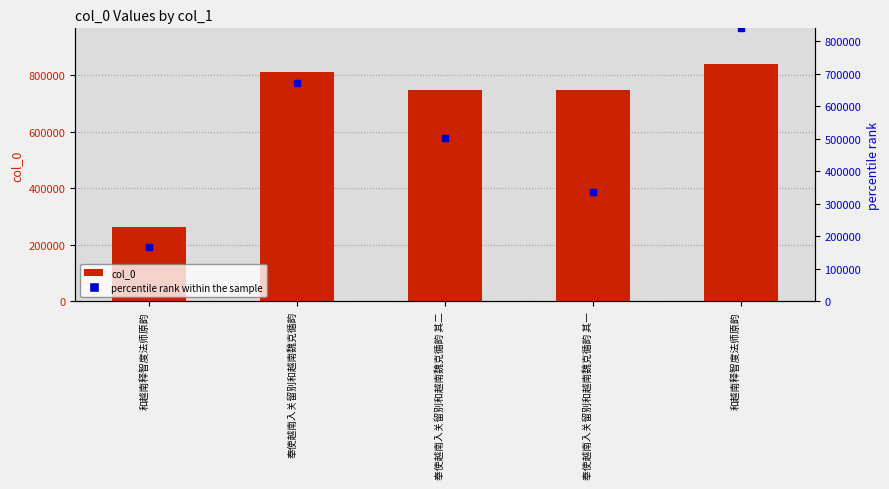

What is the difference between the maximum and minimum values?

577051